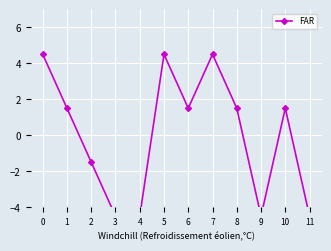

What is the approximate value at 10?

1.5